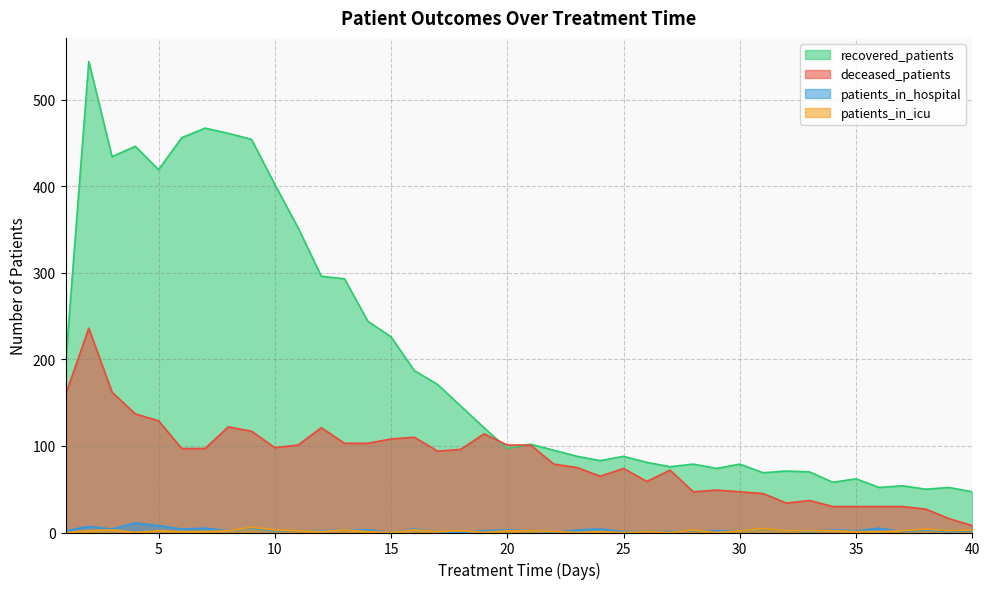

Does the chart have visible grid lines?

Yes